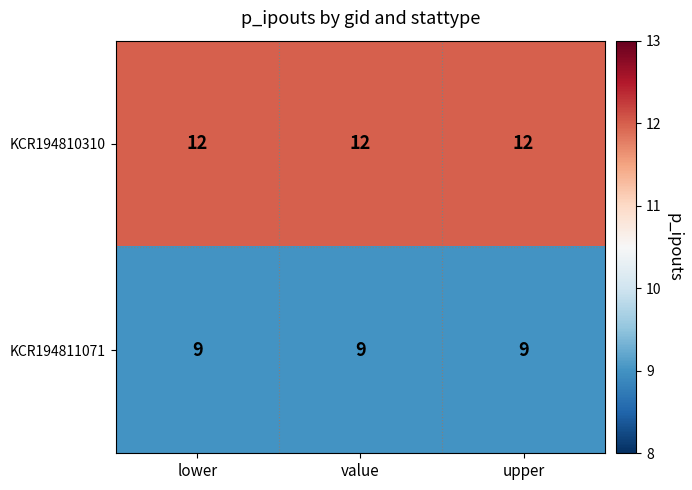

What is the sum of all KCR194810310 values?

36